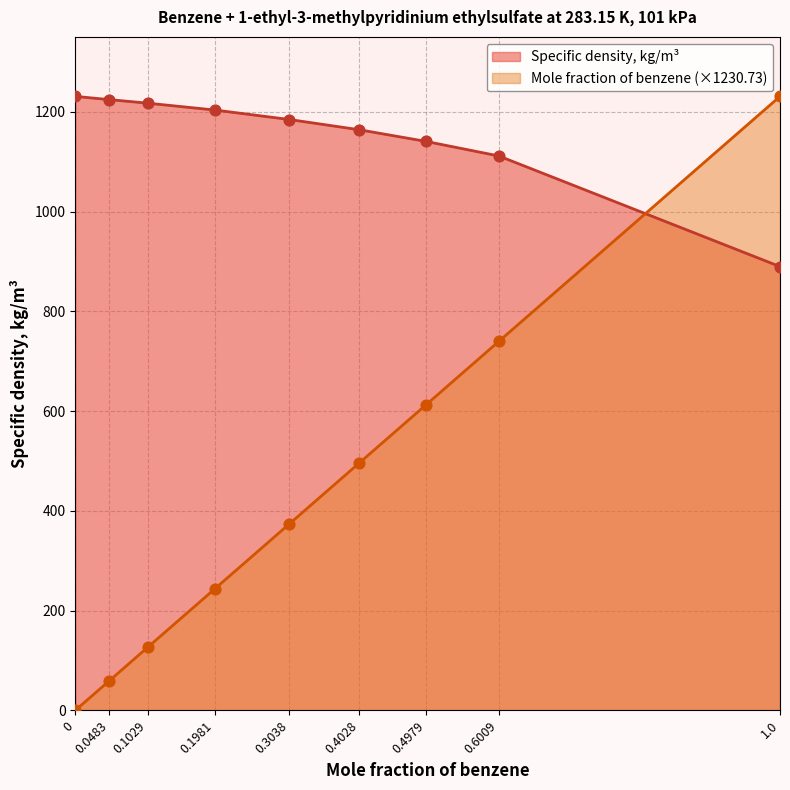

What are all the series names shown in the legend?

Specific density, kg/m³, Mole fraction of benzene (×1230.73)